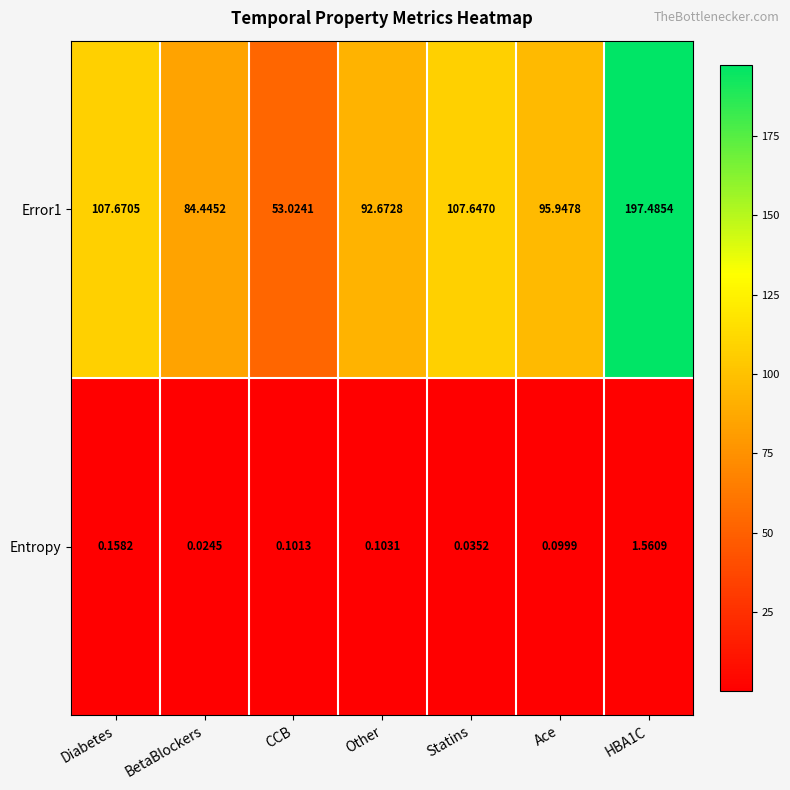

At which label does Entropy reach its minimum?

BetaBlockers